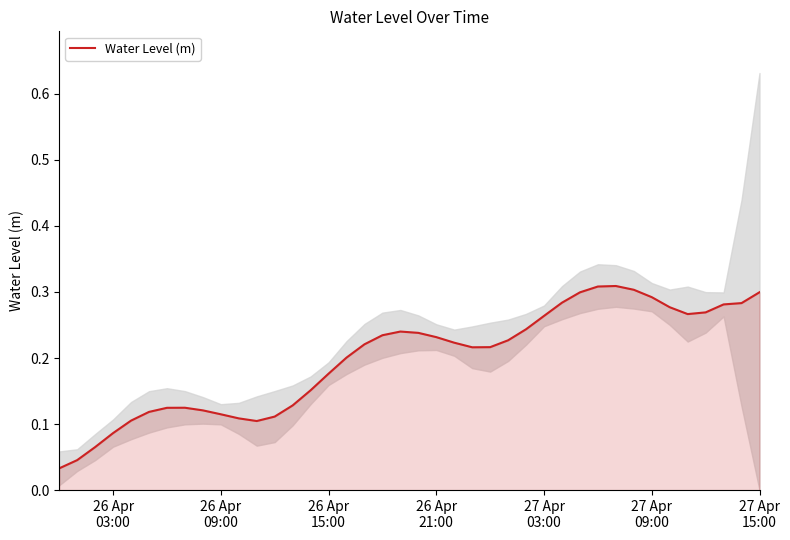

Count the number of data series in this chart.

1